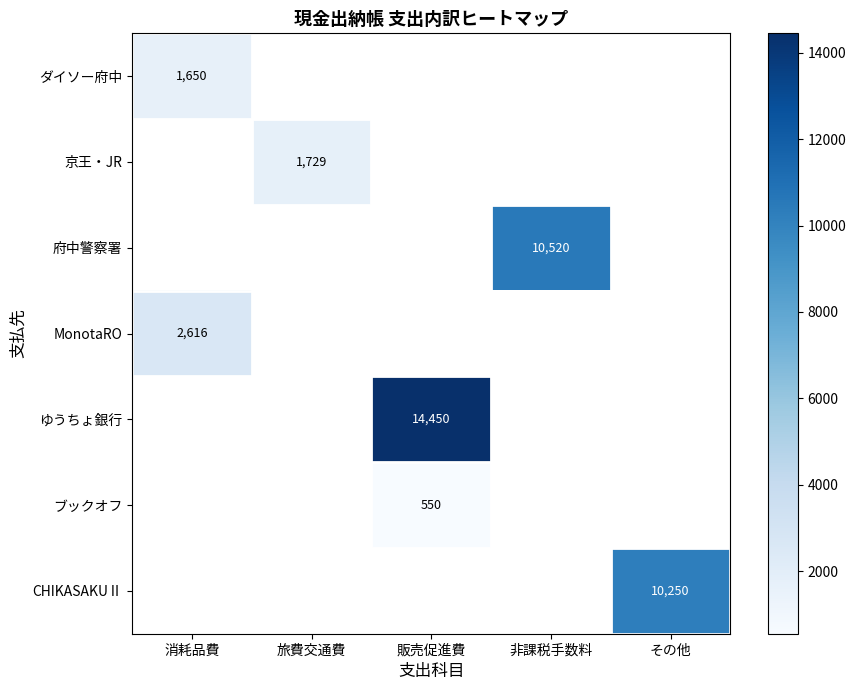

Is it true that MonotaRO equals 2616 at 消耗品費?

True